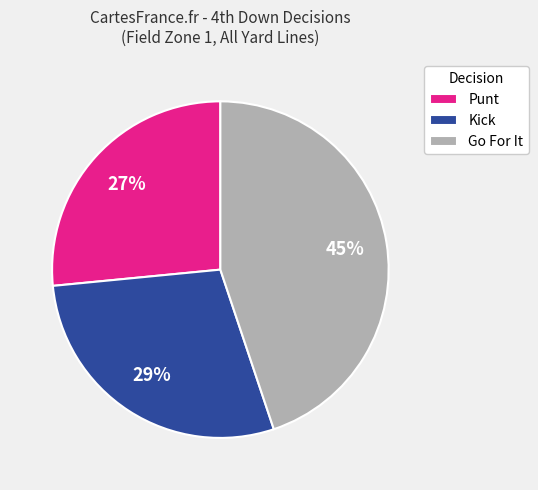

How many slices are in this pie chart?

3